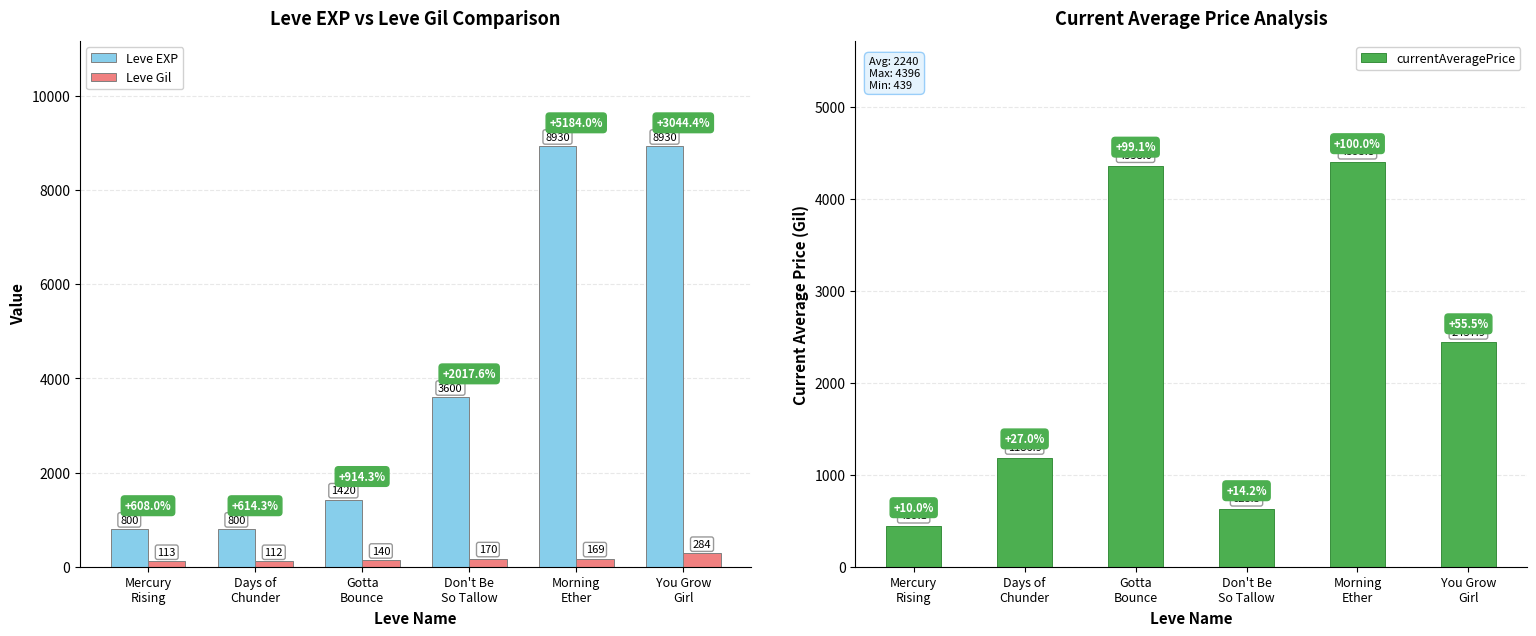

What is the minimum value shown in the chart?

112.0